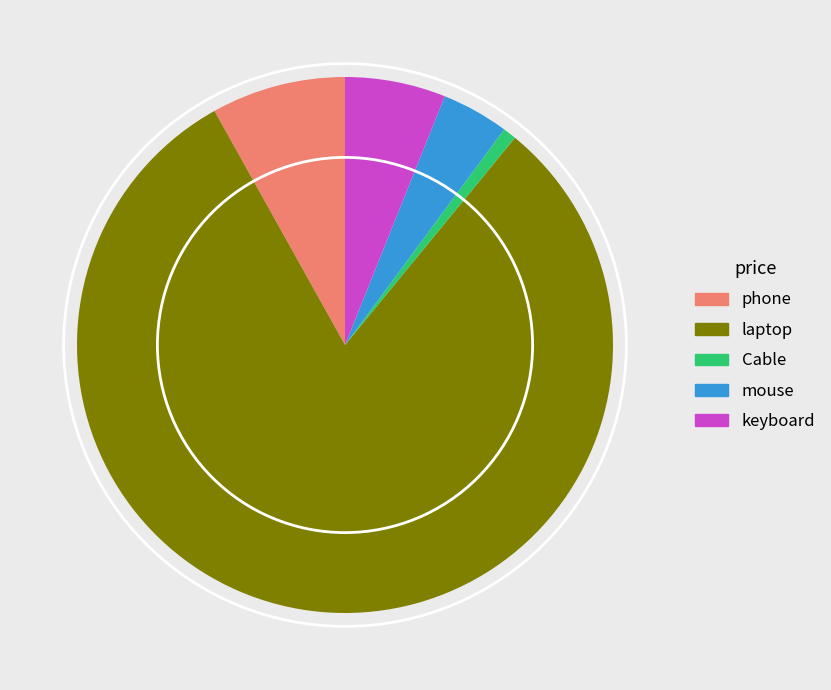

Which has a higher value, laptop or keyboard?

laptop